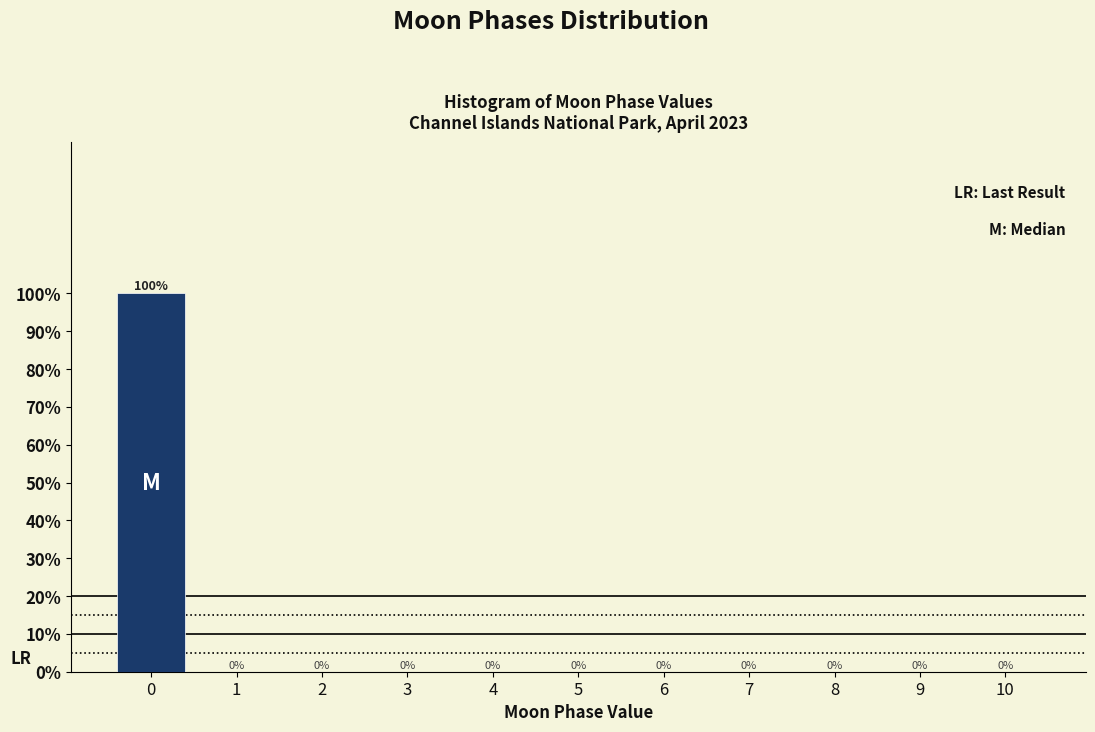

Reading left to right, extract all data points from this chart.

0=100	1=0	2=0	3=0	4=0	5=0	6=0	7=0	8=0	9=0	10=0